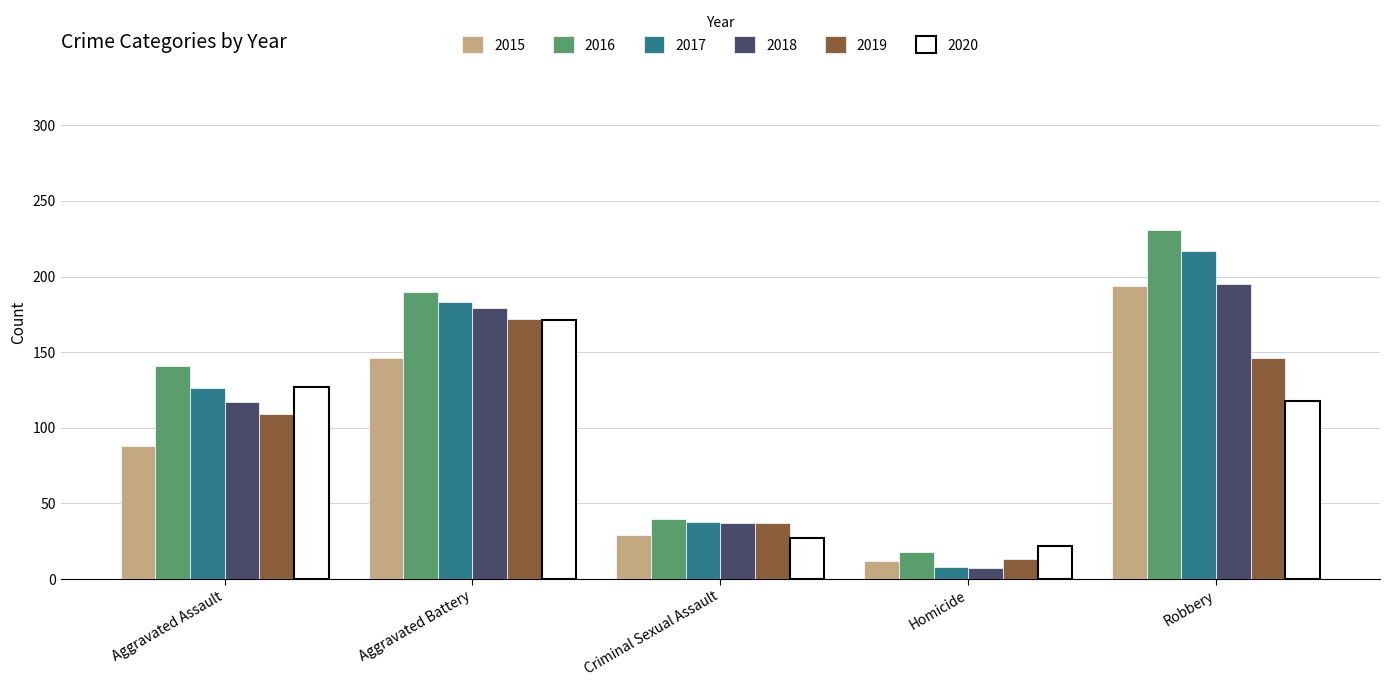

What is the maximum value for 2018?

195